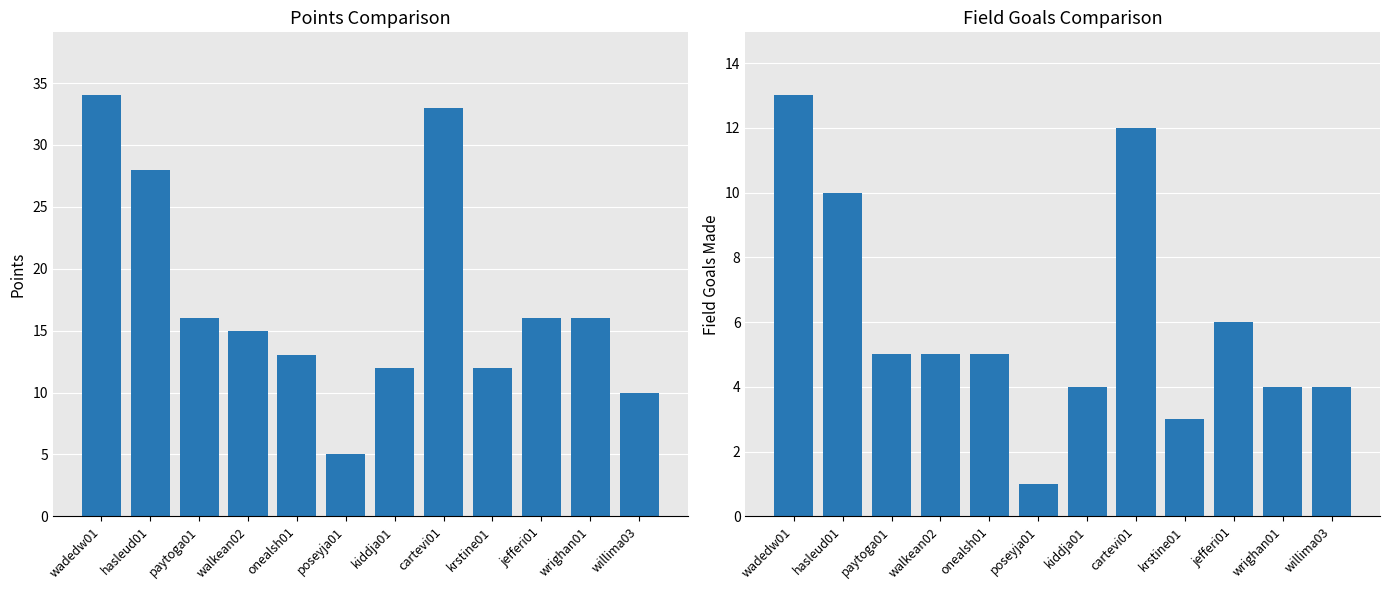

Between willima03 and onealsh01, which is larger?

onealsh01